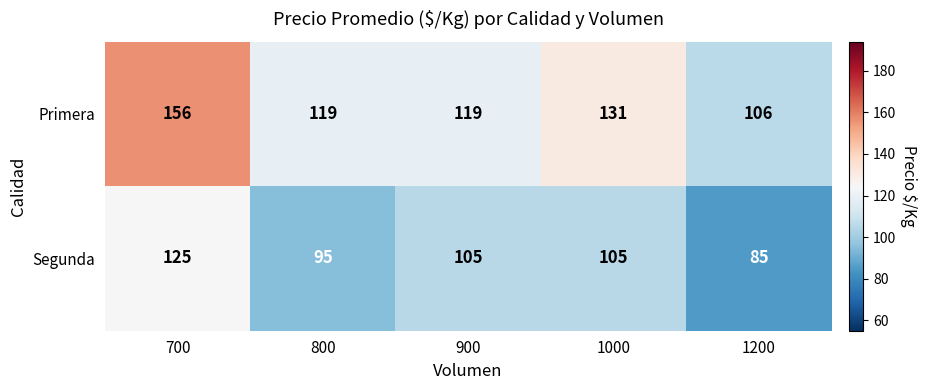

What is the difference between the Primera values at 800 and 1200?

13